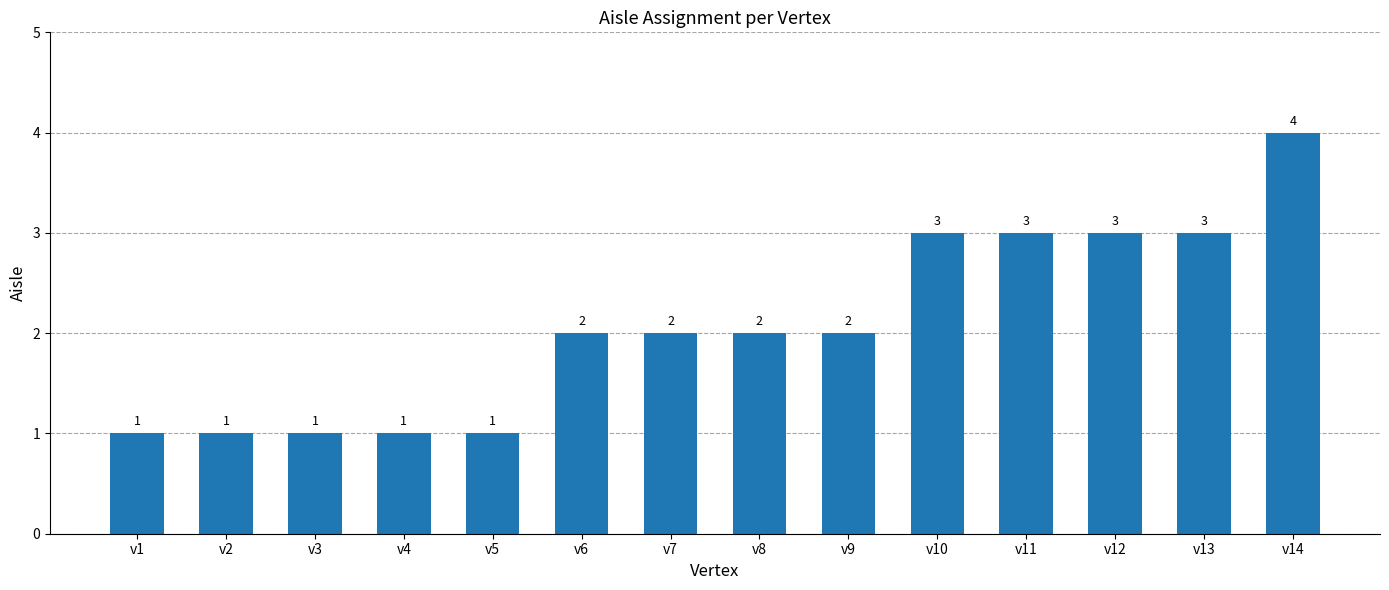

What is the difference between the values at v3 and v6?

1